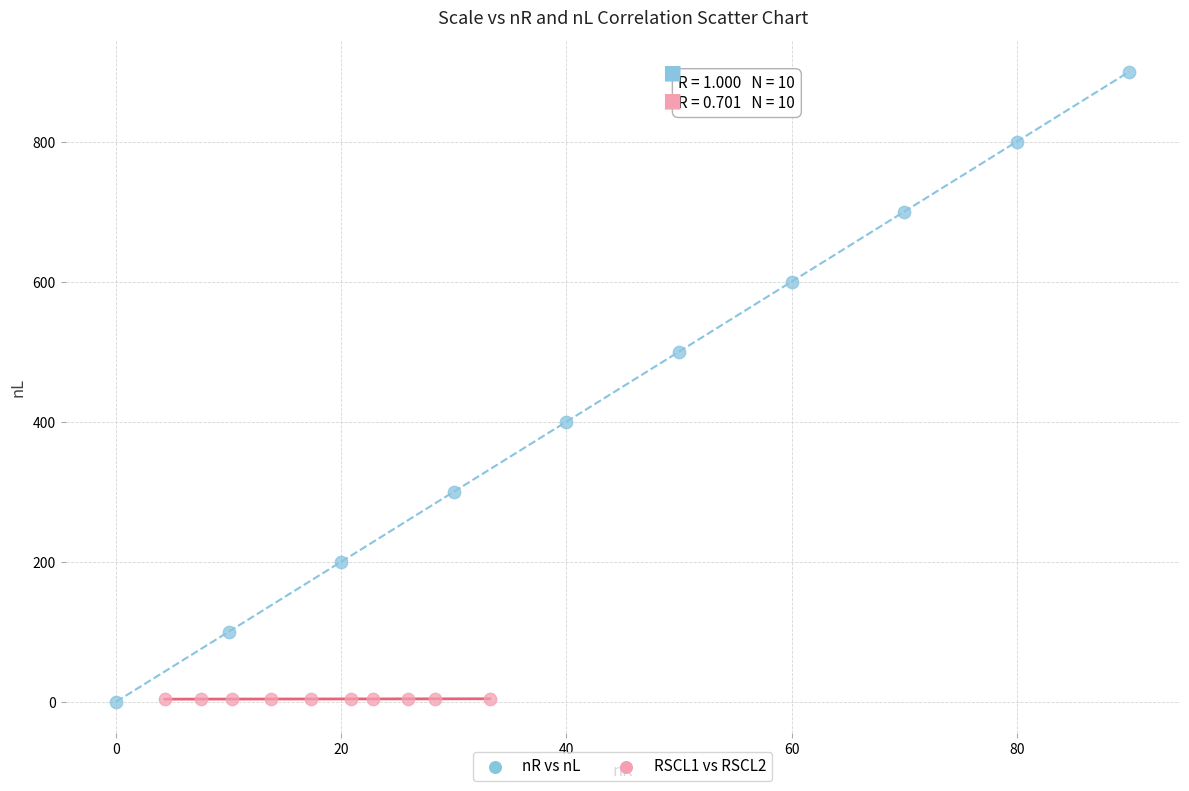

What are all the series names shown in the legend?

nR vs nL, RSCL1 vs RSCL2